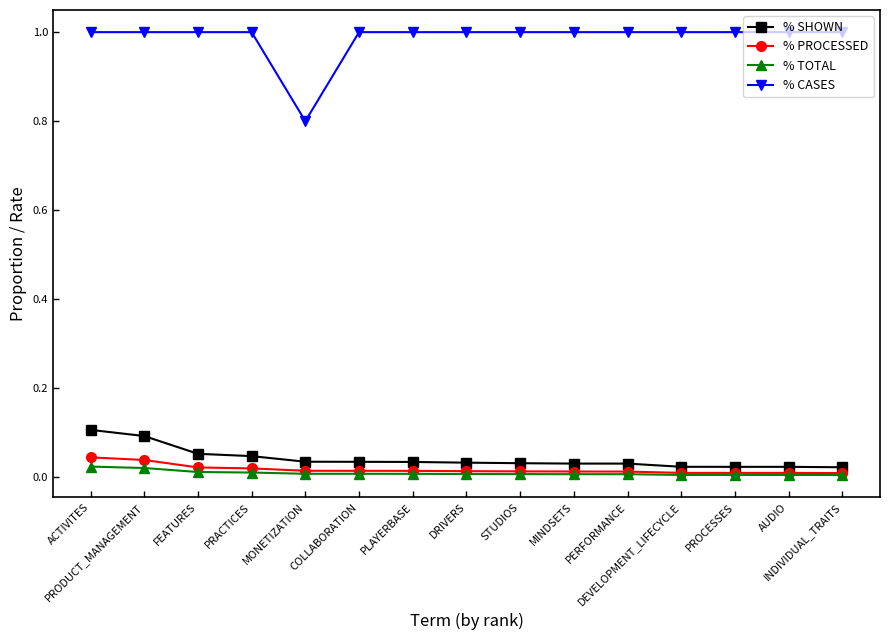

What are all the series names shown in the legend?

% SHOWN, % PROCESSED, % TOTAL, % CASES